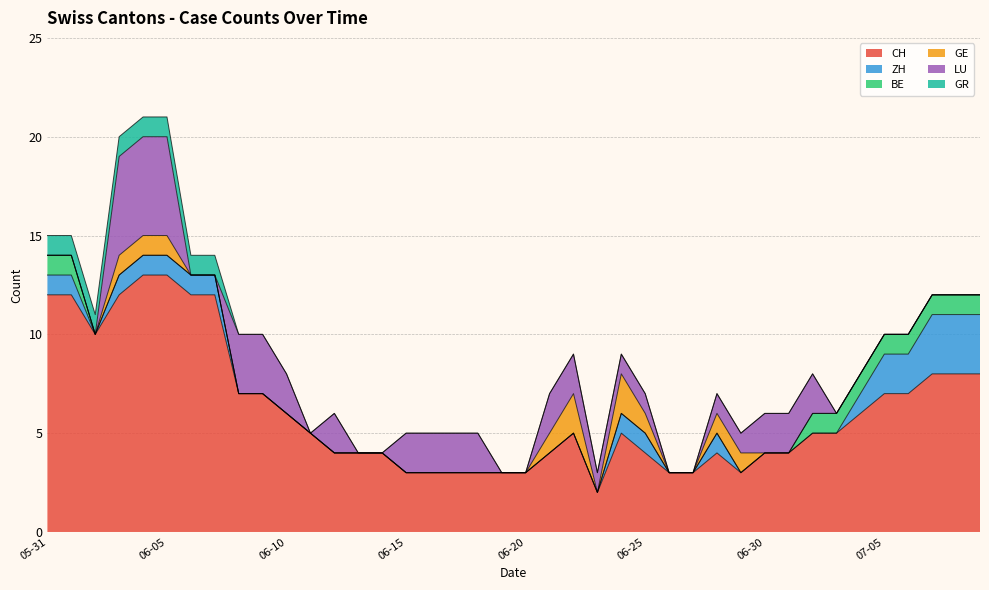

Reading left to right, list all the values displayed in this chart.

CH: 2020-05-31=12	2020-06-01=12	2020-06-02=10	2020-06-03=12	2020-06-04=13	2020-06-05=13	2020-06-06=12	2020-06-07=12	2020-06-08=7	2020-06-09=7	2020-06-10=6	2020-06-11=5	2020-06-12=4	2020-06-13=4	2020-06-14=4	2020-06-15=3	2020-06-16=3	2020-06-17=3	2020-06-18=3	2020-06-19=3	2020-06-20=3	2020-06-21=4	2020-06-22=5	2020-06-23=2	2020-06-24=5	2020-06-25=4	2020-06-26=3	2020-06-27=3	2020-06-28=4	2020-06-29=3	2020-06-30=4	2020-07-01=4	2020-07-02=5	2020-07-03=5	2020-07-04=6	2020-07-05=7	2020-07-06=7	2020-07-07=8	2020-07-08=8	2020-07-09=8
ZH: 2020-05-31=1	2020-06-01=1	2020-06-02=0	2020-06-03=1	2020-06-04=1	2020-06-05=1	2020-06-06=1	2020-06-07=1	2020-06-08=0	2020-06-09=0	2020-06-10=0	2020-06-11=0	2020-06-12=0	2020-06-13=0	2020-06-14=0	2020-06-15=0	2020-06-16=0	2020-06-17=0	2020-06-18=0	2020-06-19=0	2020-06-20=0	2020-06-21=0	2020-06-22=0	2020-06-23=0	2020-06-24=1	2020-06-25=1	2020-06-26=0	2020-06-27=0	2020-06-28=1	2020-06-29=0	2020-06-30=0	2020-07-01=0	2020-07-02=0	2020-07-03=0	2020-07-04=1	2020-07-05=2	2020-07-06=2	2020-07-07=3	2020-07-08=3	2020-07-09=3
BE: 2020-05-31=1	2020-06-01=1	2020-06-02=0	2020-06-03=0	2020-06-04=0	2020-06-05=0	2020-06-06=0	2020-06-07=0	2020-06-08=0	2020-06-09=0	2020-06-10=0	2020-06-11=0	2020-06-12=0	2020-06-13=0	2020-06-14=0	2020-06-15=0	2020-06-16=0	2020-06-17=0	2020-06-18=0	2020-06-19=0	2020-06-20=0	2020-06-21=0	2020-06-22=0	2020-06-23=0	2020-06-24=0	2020-06-25=0	2020-06-26=0	2020-06-27=0	2020-06-28=0	2020-06-29=0	2020-06-30=0	2020-07-01=0	2020-07-02=1	2020-07-03=1	2020-07-04=1	2020-07-05=1	2020-07-06=1	2020-07-07=1	2020-07-08=1	2020-07-09=1
GE: 2020-05-31=0	2020-06-01=0	2020-06-02=0	2020-06-03=1	2020-06-04=1	2020-06-05=1	2020-06-06=0	2020-06-07=0	2020-06-08=0	2020-06-09=0	2020-06-10=0	2020-06-11=0	2020-06-12=0	2020-06-13=0	2020-06-14=0	2020-06-15=0	2020-06-16=0	2020-06-17=0	2020-06-18=0	2020-06-19=0	2020-06-20=0	2020-06-21=1	2020-06-22=2	2020-06-23=0	2020-06-24=2	2020-06-25=1	2020-06-26=0	2020-06-27=0	2020-06-28=1	2020-06-29=1	2020-06-30=0	2020-07-01=0	2020-07-02=0	2020-07-03=0	2020-07-04=0	2020-07-05=0	2020-07-06=0	2020-07-07=0	2020-07-08=0	2020-07-09=0
LU: 2020-05-31=0	2020-06-01=0	2020-06-02=0	2020-06-03=5	2020-06-04=5	2020-06-05=5	2020-06-06=0	2020-06-07=0	2020-06-08=3	2020-06-09=3	2020-06-10=2	2020-06-11=0	2020-06-12=2	2020-06-13=0	2020-06-14=0	2020-06-15=2	2020-06-16=2	2020-06-17=2	2020-06-18=2	2020-06-19=0	2020-06-20=0	2020-06-21=2	2020-06-22=2	2020-06-23=1	2020-06-24=1	2020-06-25=1	2020-06-26=0	2020-06-27=0	2020-06-28=1	2020-06-29=1	2020-06-30=2	2020-07-01=2	2020-07-02=2	2020-07-03=0	2020-07-04=0	2020-07-05=0	2020-07-06=0	2020-07-07=0	2020-07-08=0	2020-07-09=0
GR: 2020-05-31=1	2020-06-01=1	2020-06-02=1	2020-06-03=1	2020-06-04=1	2020-06-05=1	2020-06-06=1	2020-06-07=1	2020-06-08=0	2020-06-09=0	2020-06-10=0	2020-06-11=0	2020-06-12=0	2020-06-13=0	2020-06-14=0	2020-06-15=0	2020-06-16=0	2020-06-17=0	2020-06-18=0	2020-06-19=0	2020-06-20=0	2020-06-21=0	2020-06-22=0	2020-06-23=0	2020-06-24=0	2020-06-25=0	2020-06-26=0	2020-06-27=0	2020-06-28=0	2020-06-29=0	2020-06-30=0	2020-07-01=0	2020-07-02=0	2020-07-03=0	2020-07-04=0	2020-07-05=0	2020-07-06=0	2020-07-07=0	2020-07-08=0	2020-07-09=0